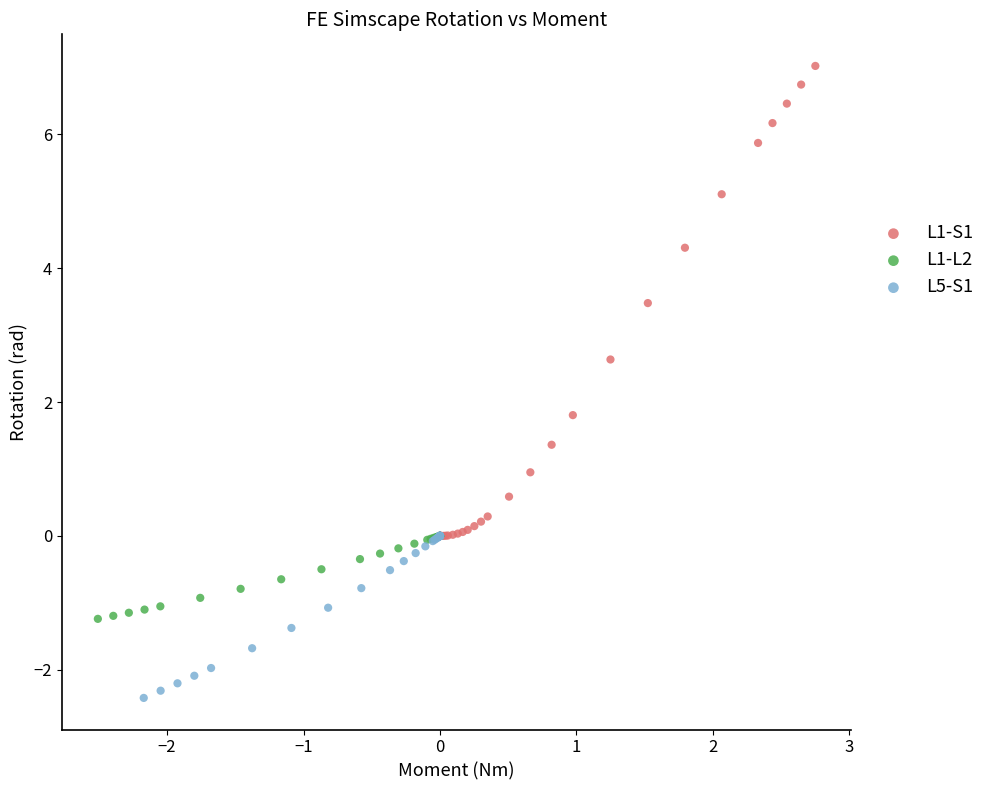

Which series has the largest Y range (max minus min)?

L1-S1